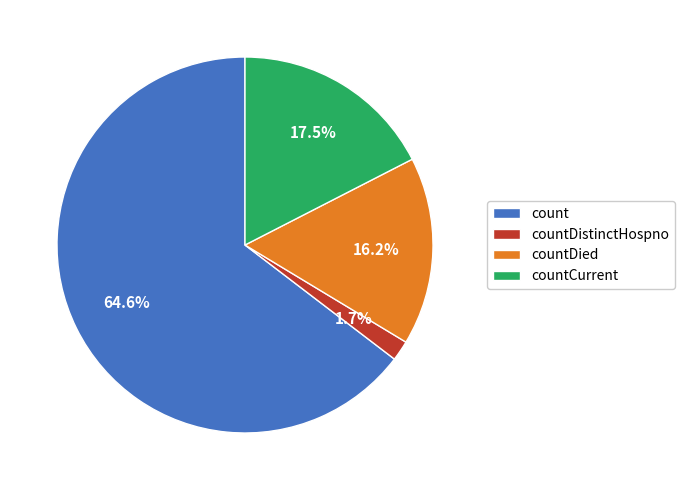

True or false: count accounts for 65% of the total.

True